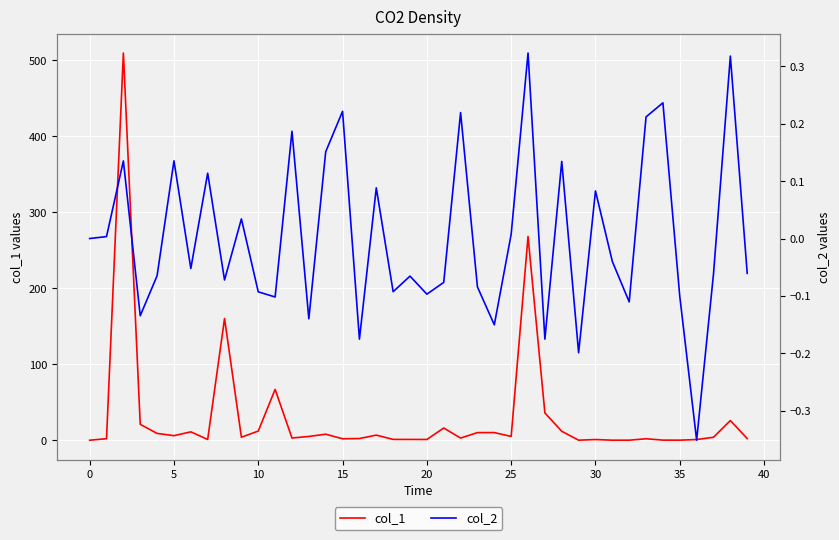

Which series has the largest total across all categories?

col_1